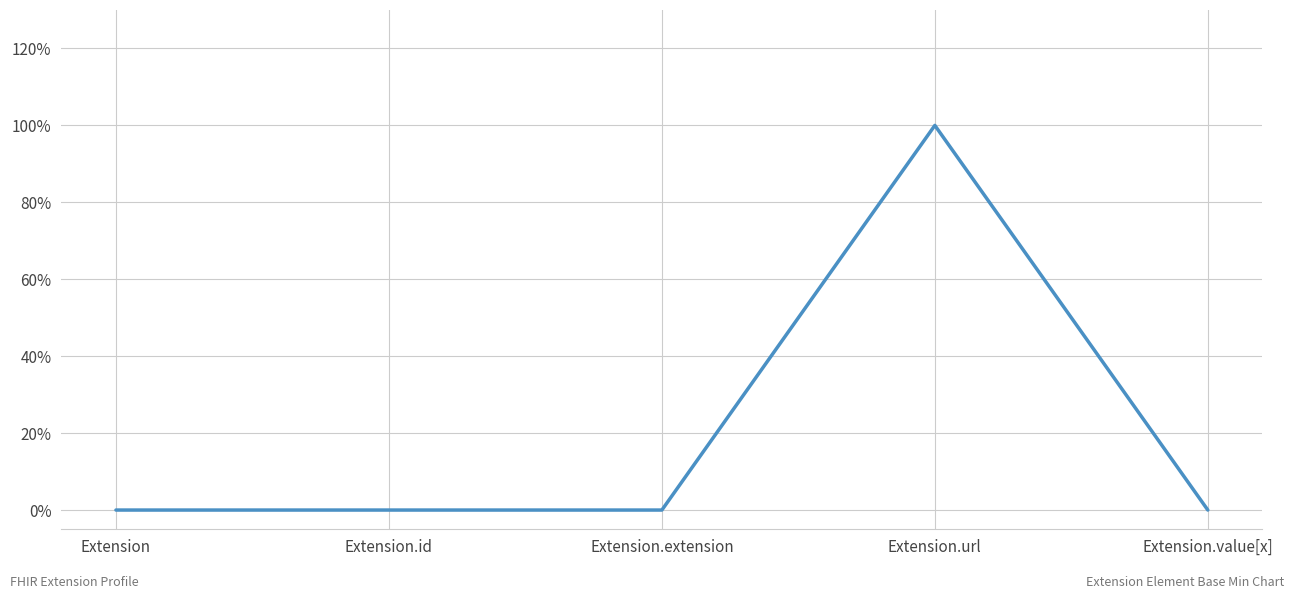

Which label corresponds to the smallest value in the chart?

Extension